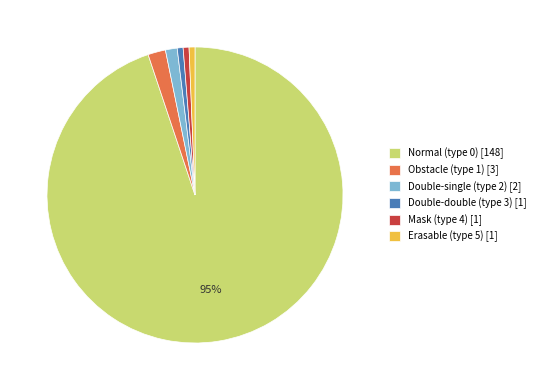

Does any single category account for the majority?

Yes